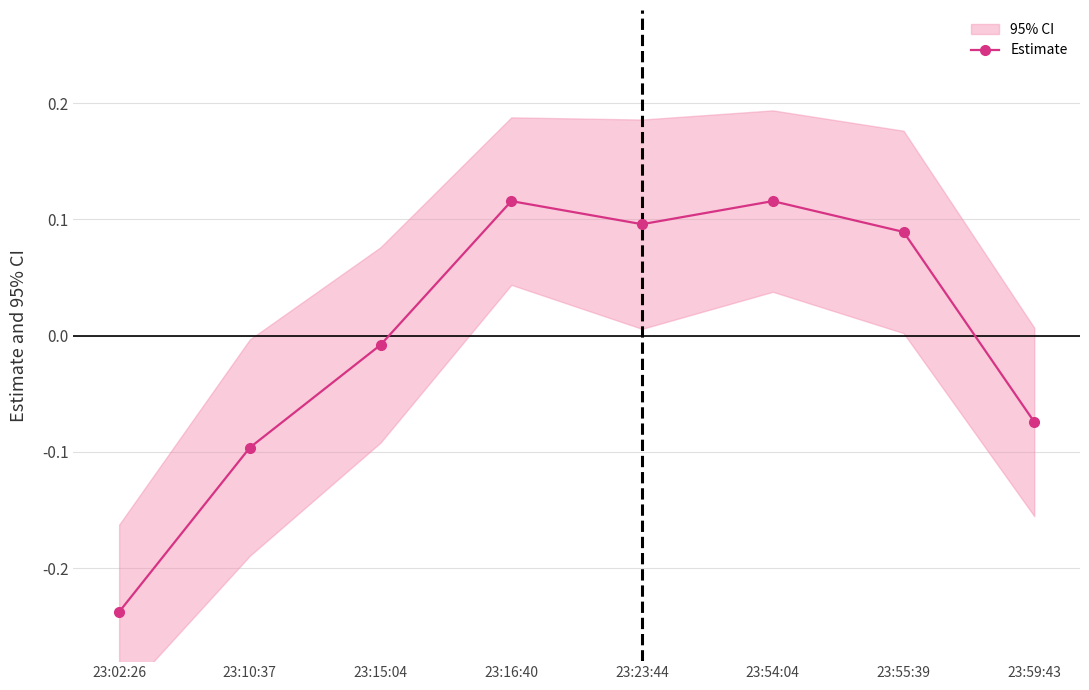

At which category does the chart reach its minimum across all series?

23:02:26